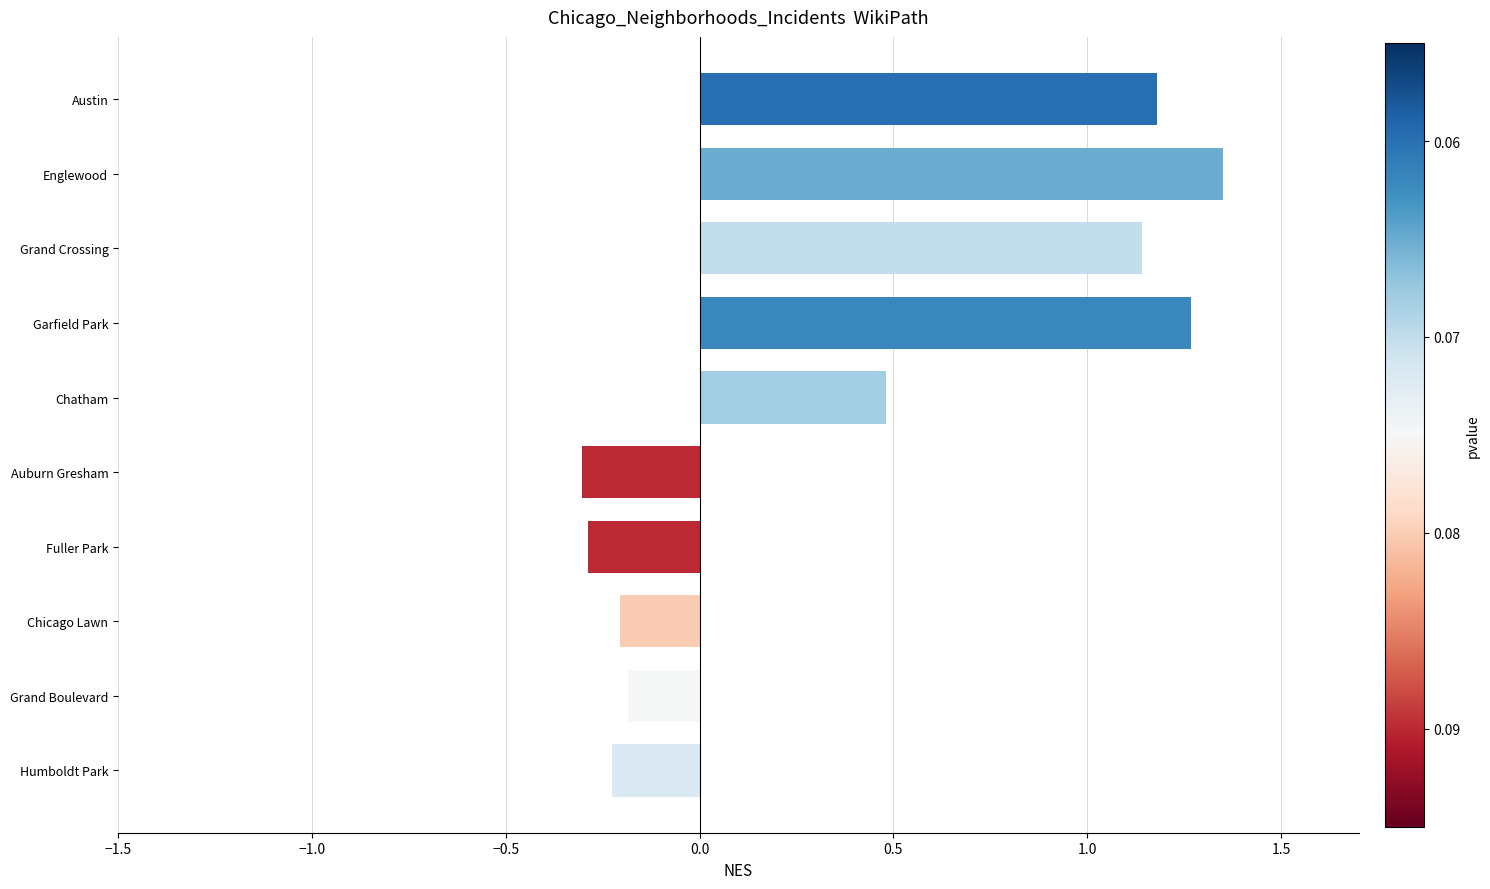

What is the change in value from Austin to Englewood?

+0.2